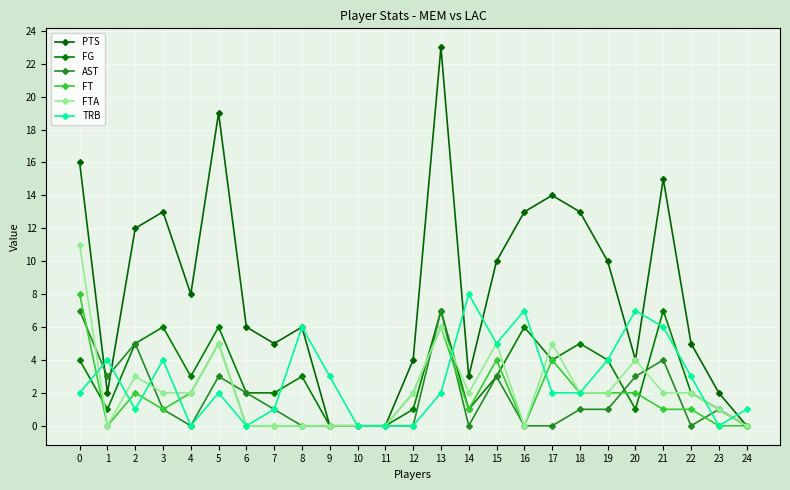

At which category is the sum across all series the highest?

13